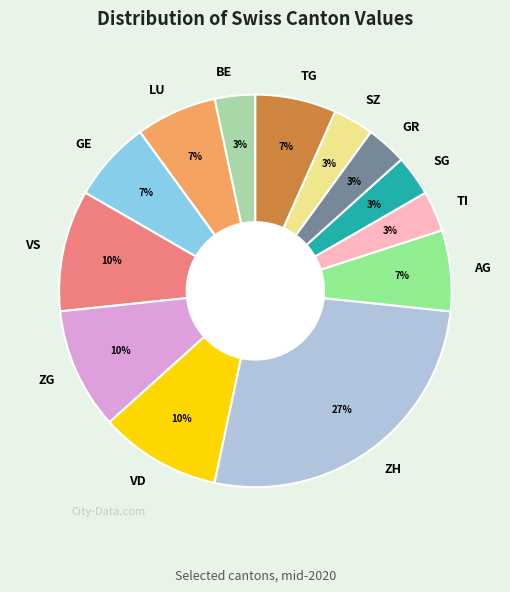

Is there a majority slice in this chart?

No